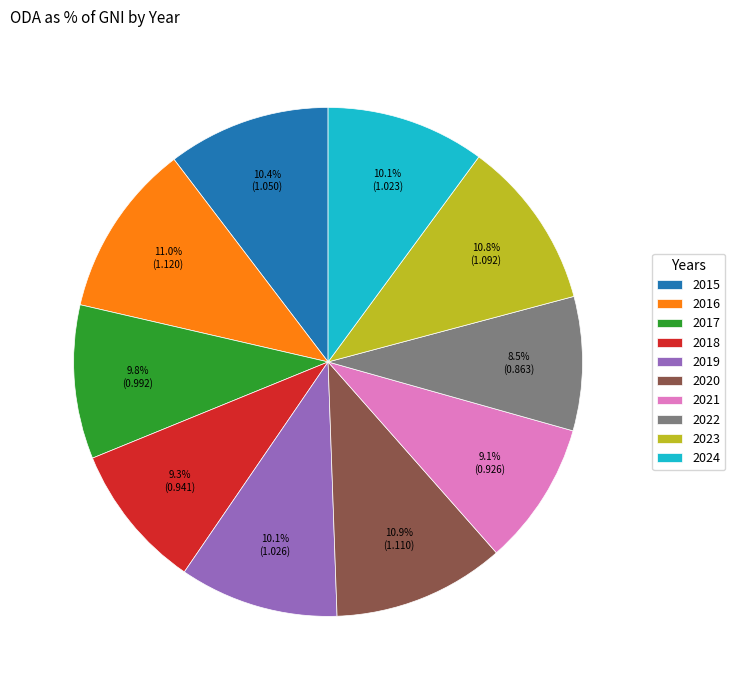

What is the smallest slice in the pie chart?

2022